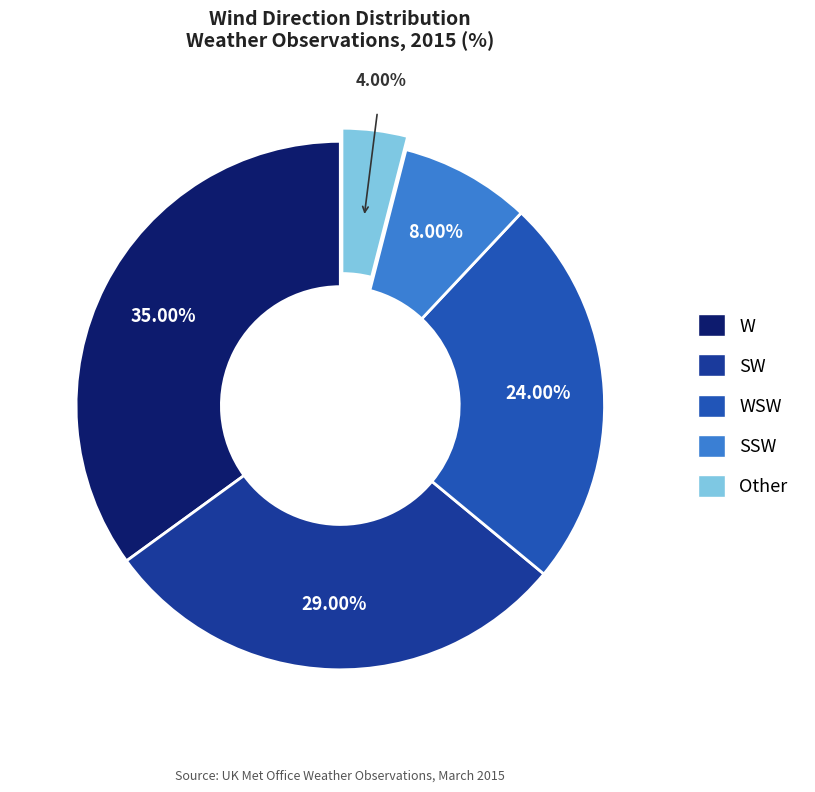

How many segments does this pie chart have?

5